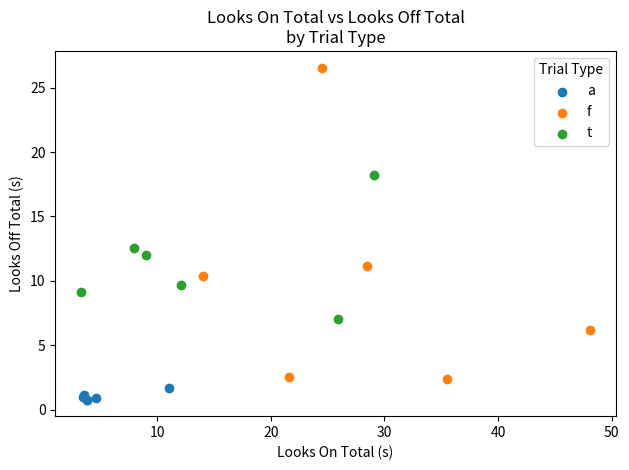

Which series contains the lowest Y value?

a